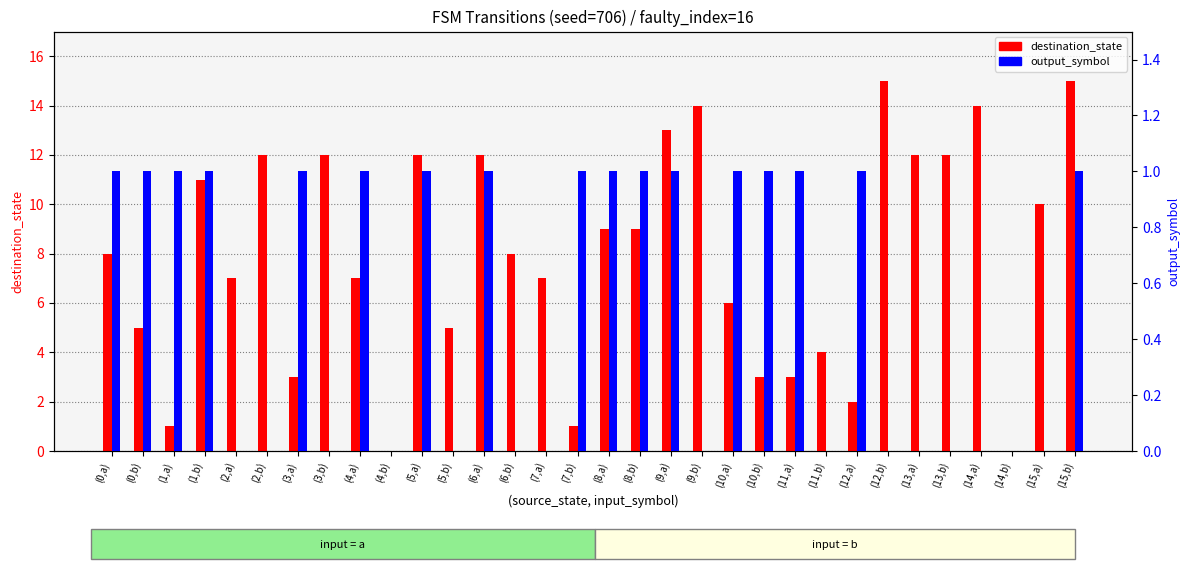

Reading left to right, extract all data points from this chart.

destination_state: 8	5	1	11	7	12	3	12	7	0	12	5	12	8	7	1	9	9	13	14	6	3	3	4	2	15	12	12	14	0	10	15
output_symbol: 1	1	1	1	0	0	1	0	1	0	1	0	1	0	0	1	1	1	1	0	1	1	1	0	1	0	0	0	0	0	0	1